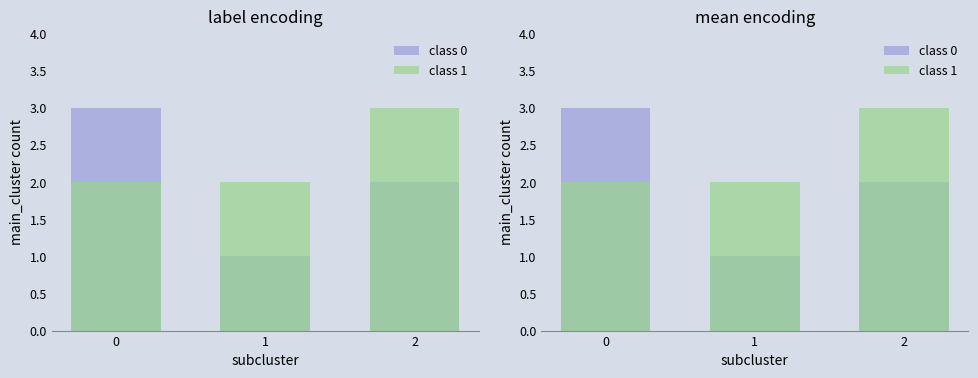

Reading left to right, extract all data points from this chart.

class 0: 3	1	2
class 1: 2	2	3